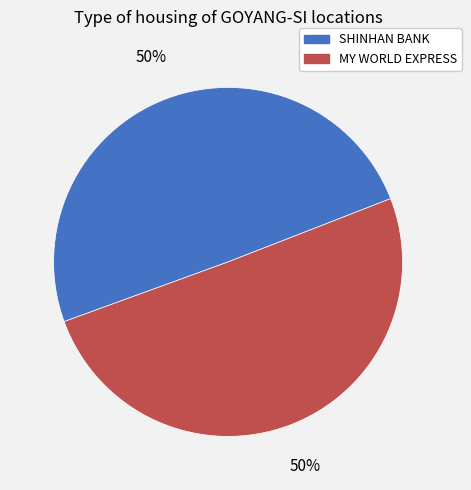

To the nearest percent, what is the average slice percentage?

50%